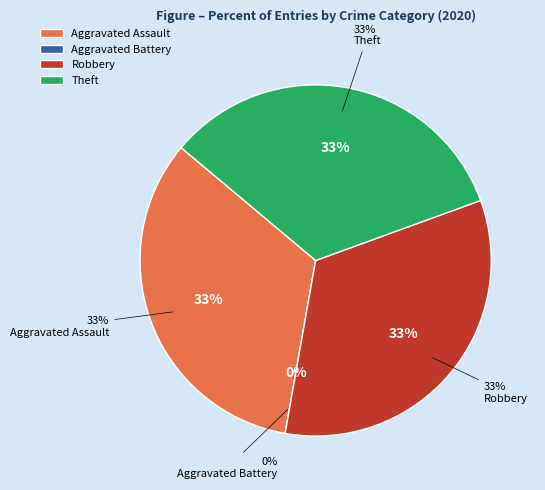

How many segments does this pie chart have?

4